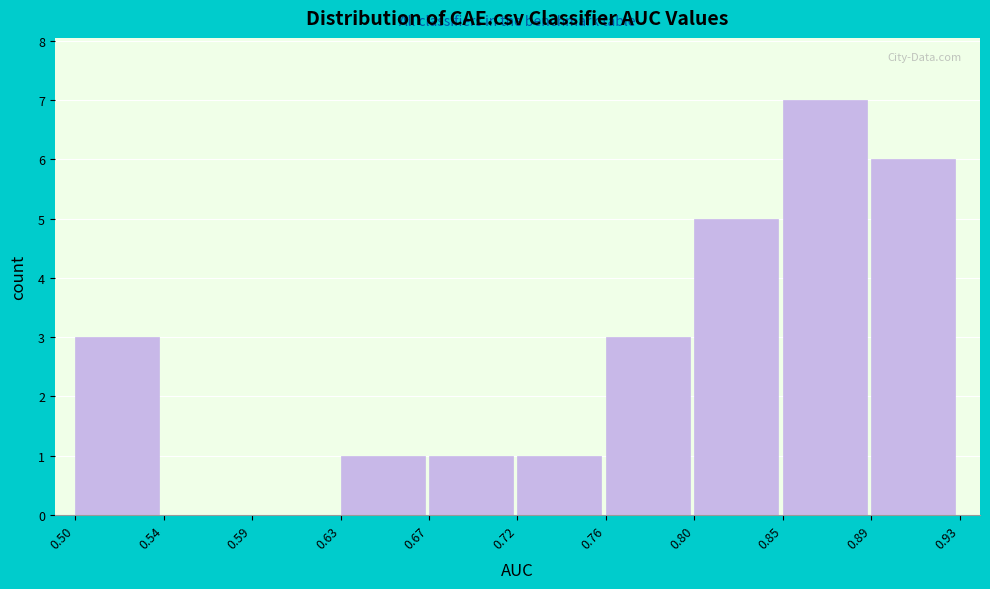

Reading right to left, transcribe all the data shown in this chart.

0.89=6	0.85=7	0.80=5	0.76=3	0.72=1	0.67=1	0.63=1	0.59=0	0.54=0	0.50=3